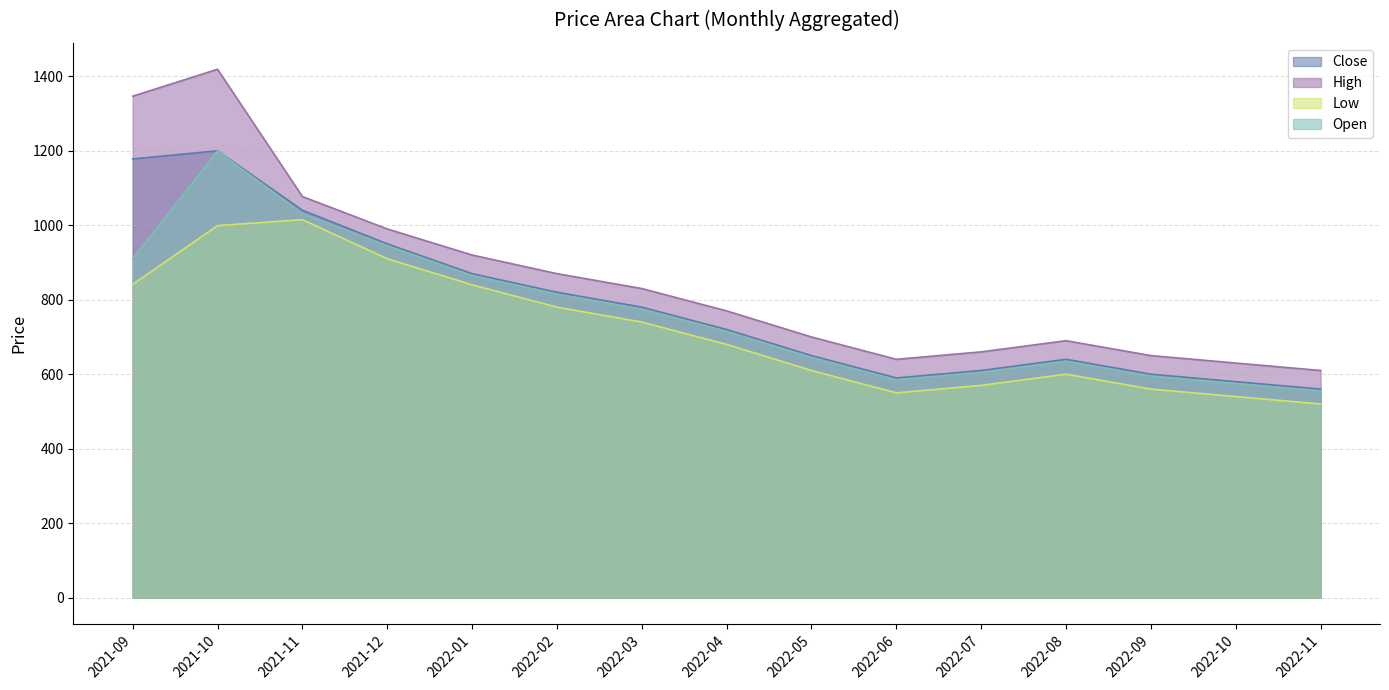

Count the number of categories in the chart.

15